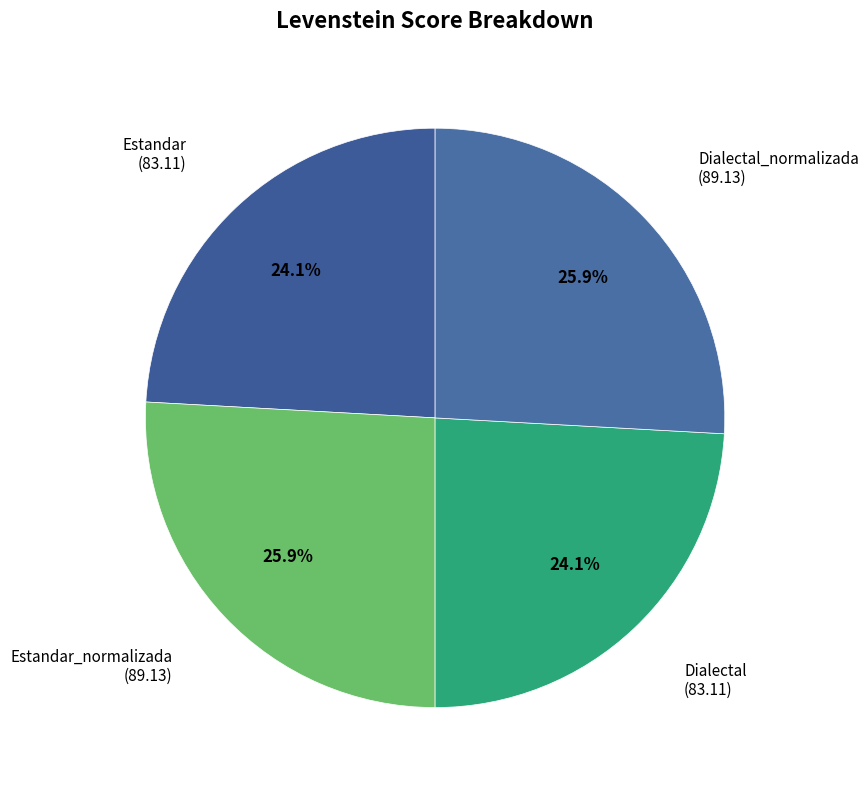

True or false: Dialectal accounts for 14% of the total.

False